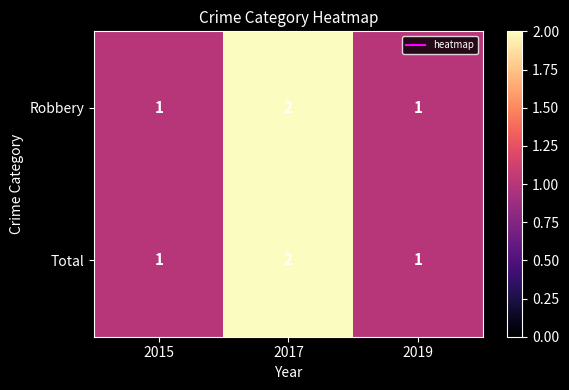

How many Robbery values are between 1 and 2?

3